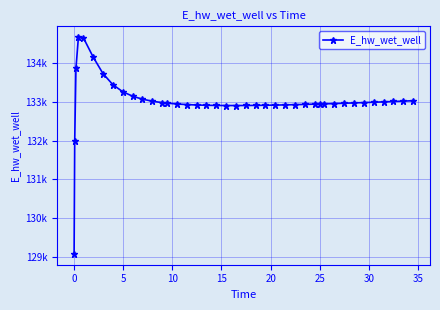

What is the greatest value displayed?

134659.8